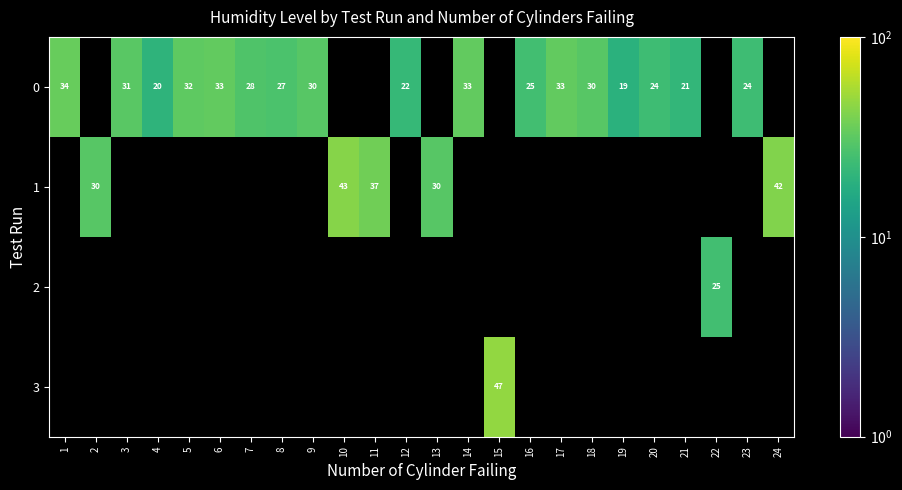

True or false: 1 has a value of 74.3 at 24.

False